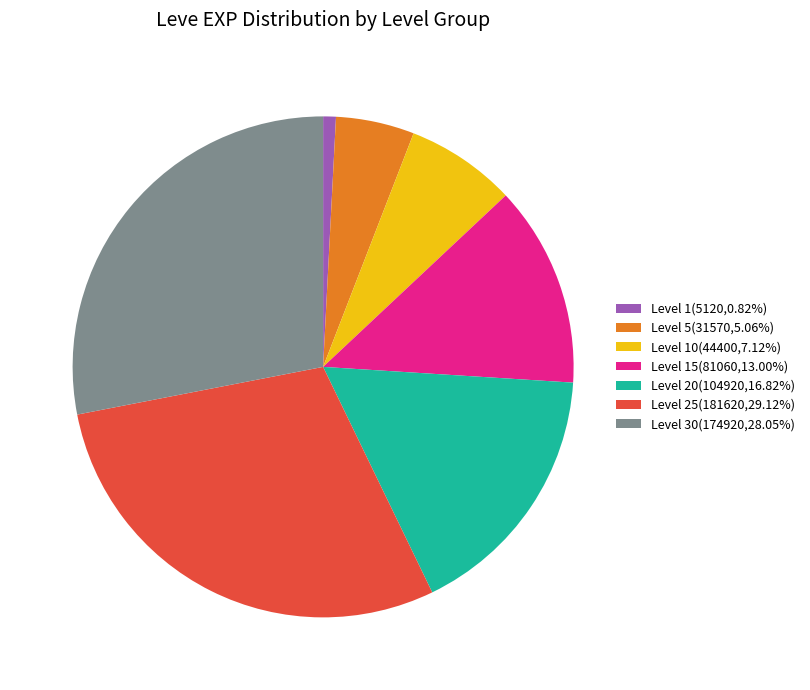

Is the sum of Level 1(5120,0.82%) and Level 5(31570,5.06%) greater than half?

No